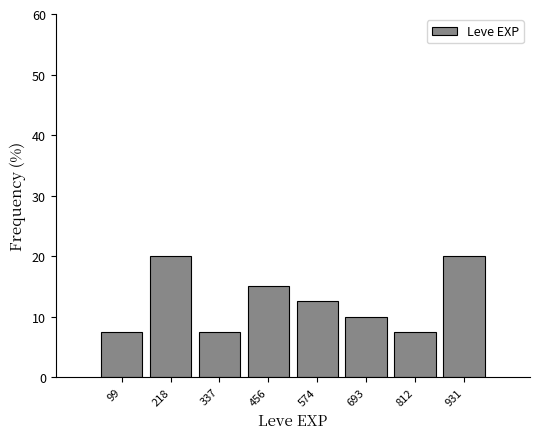

Reading left to right, list every bar in this chart as the range it spans on the x-axis followed by its height. Neither the bar edges nor the heights are printed on the chart, so give them approximately, as read against the axes.

40 to 160: 8
160 to 280: 20
280 to 400: 8
400 to 520: 15
520 to 640: 13
640 to 760: 10
760 to 880: 8
880 to 1000: 20